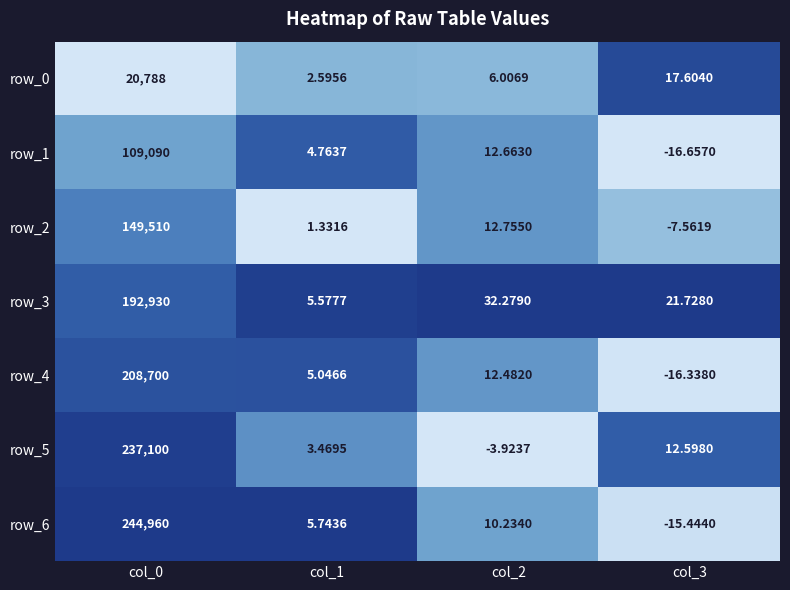

Which series changed the most between col_0 and col_2?

row_6